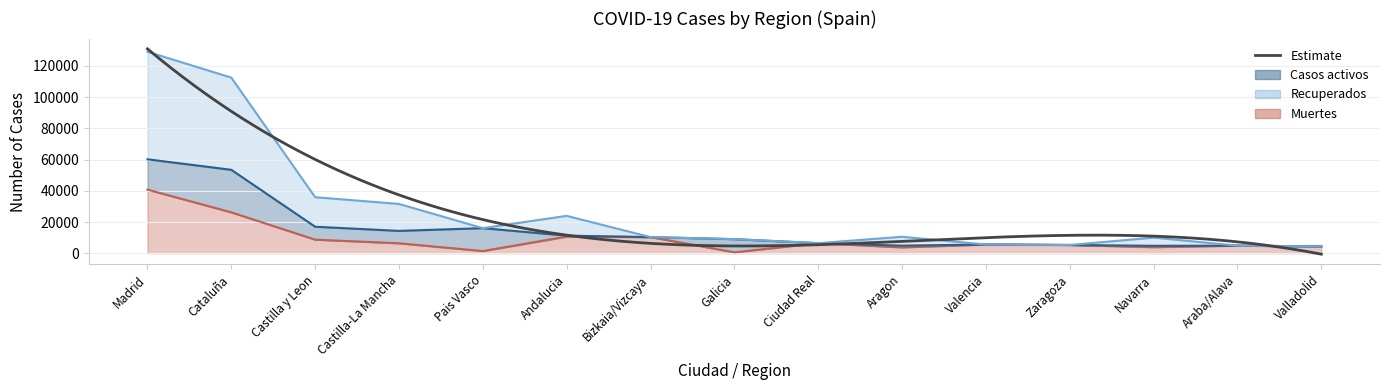

What is the label of the 8th point from the right?

Galicia